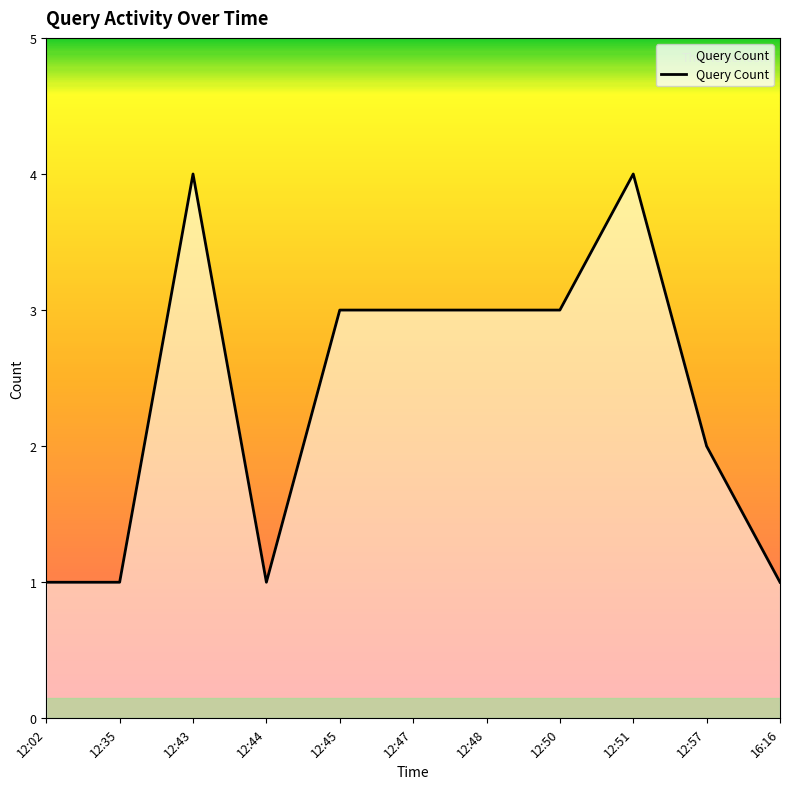

What is the greatest value displayed?

4